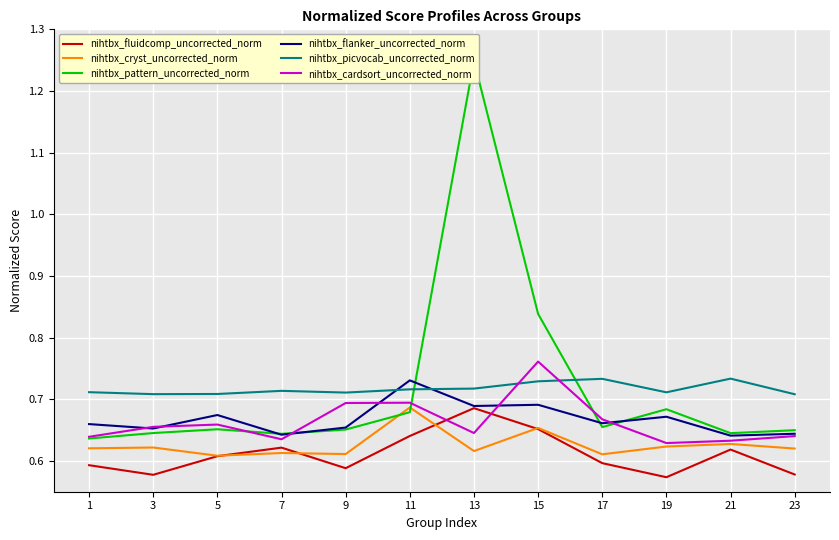

What is the minimum value for nihtbx_cryst_uncorrected_norm?

0.6